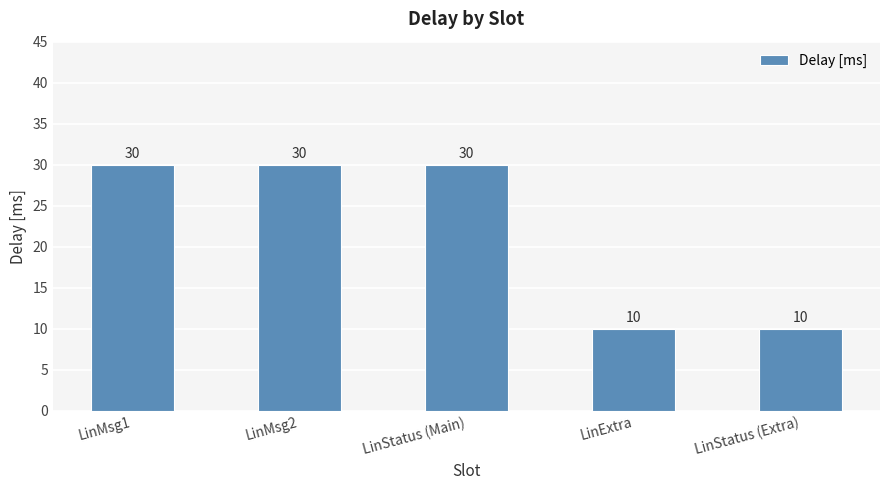

What is the change in value from LinMsg2 to LinExtra?

-20